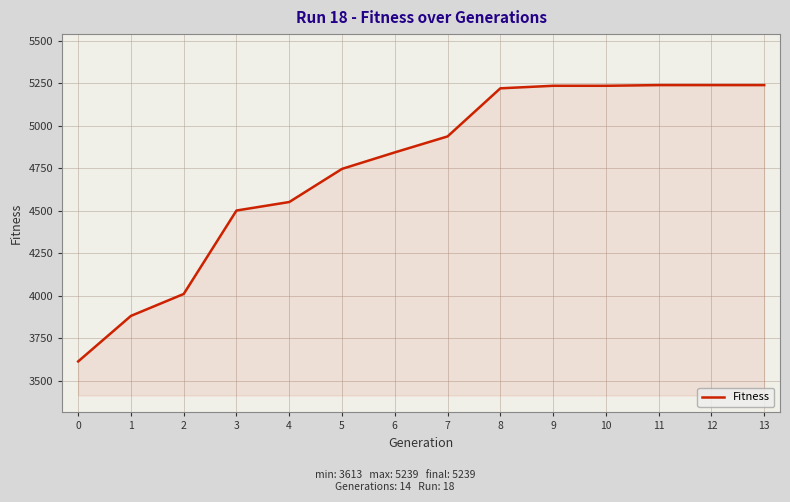

The chart shows a value of 2544 at 12. True or false?

False